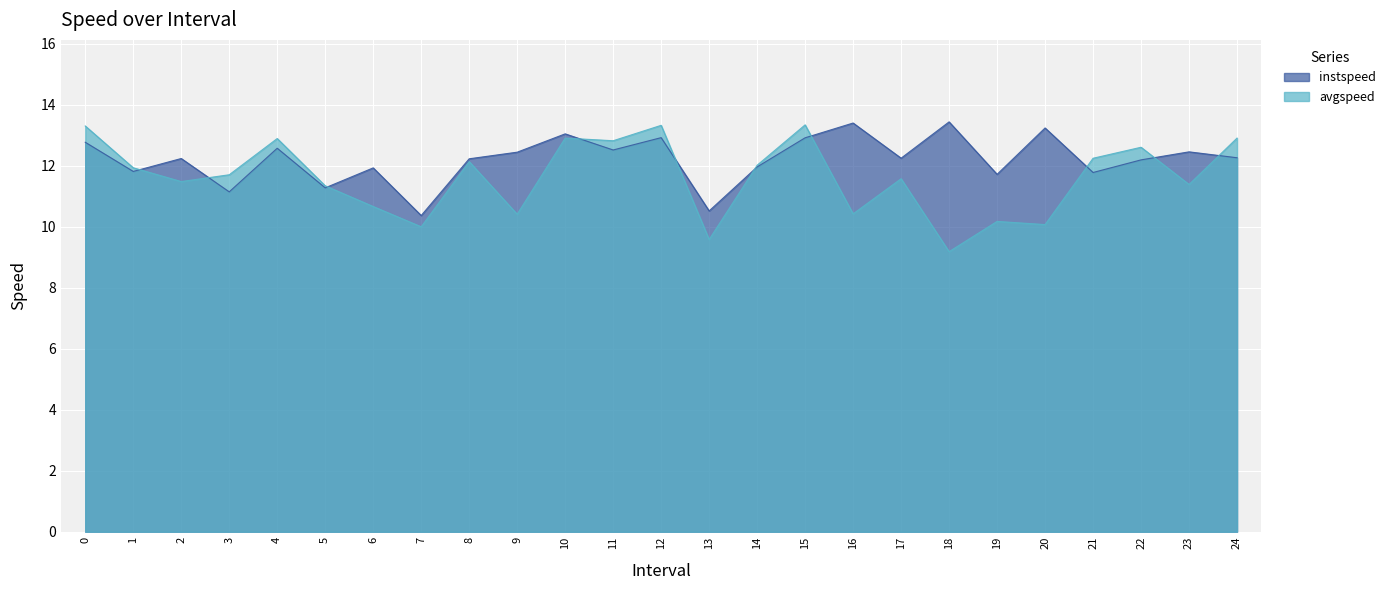

What is the value of the instspeed point at the 12th from the left?

12.5